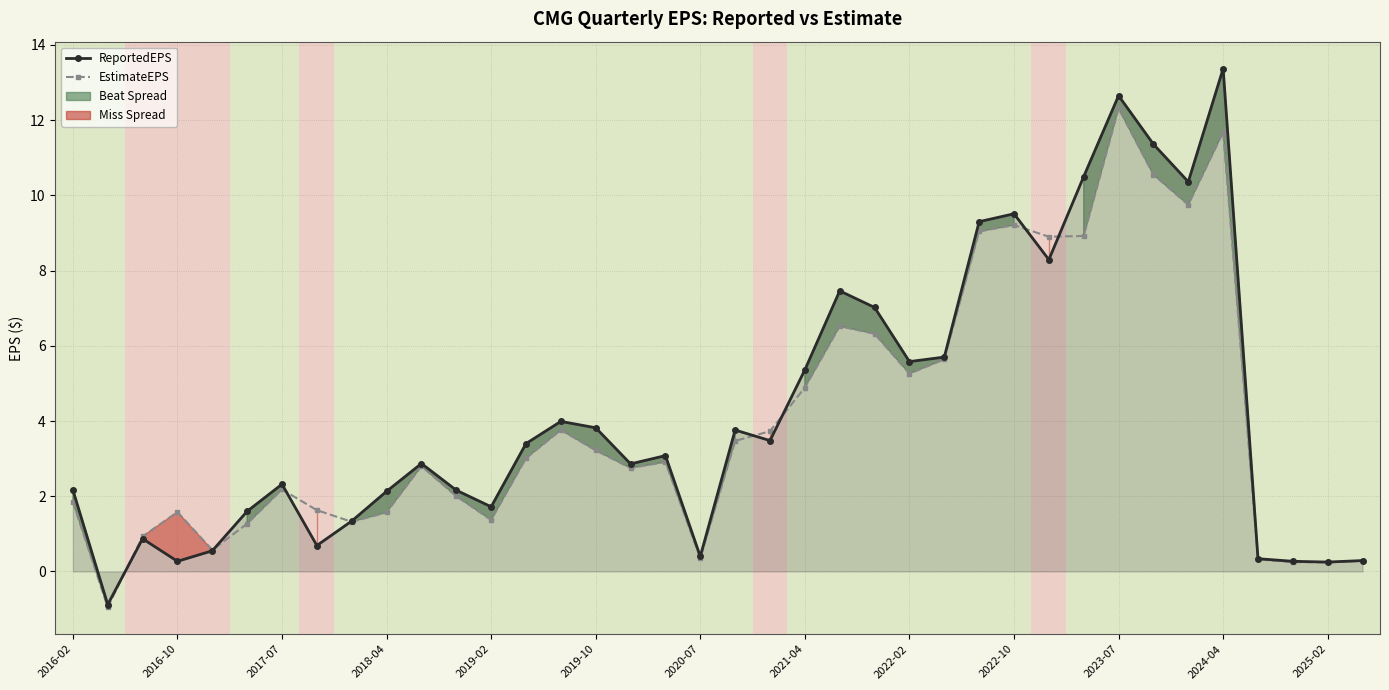

True or false: EstimateEPS has more than 1 points higher than both neighbors.

True